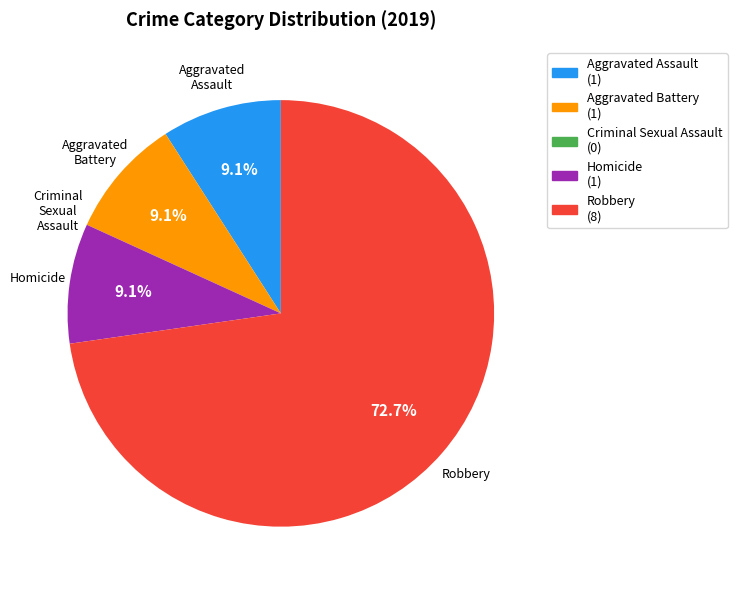

Is there a majority slice in this chart?

Yes